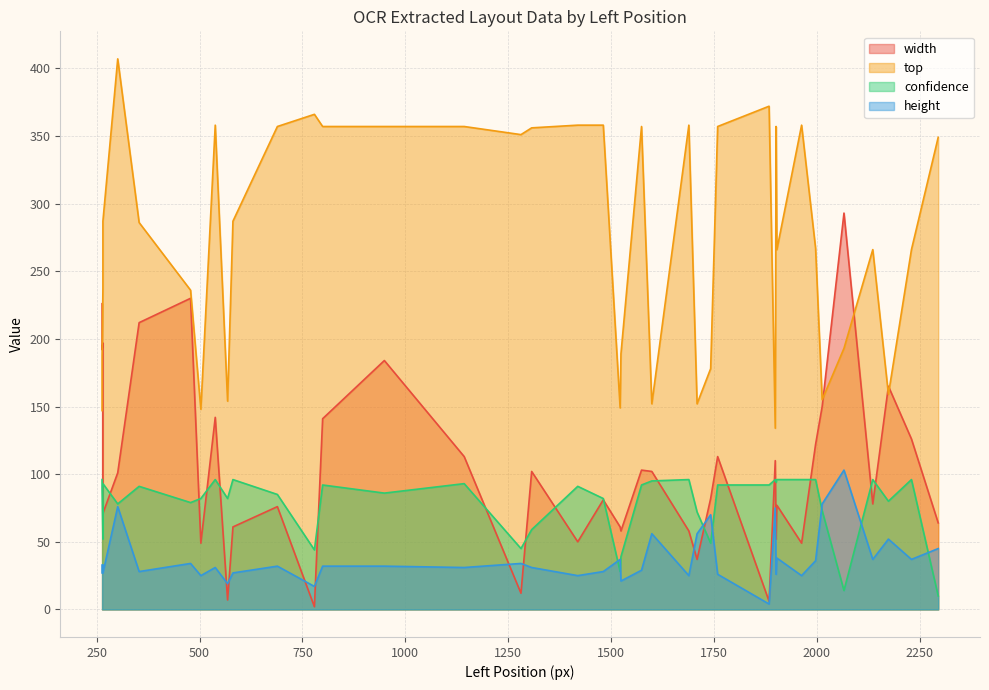

How many lines are shown in the chart?

4